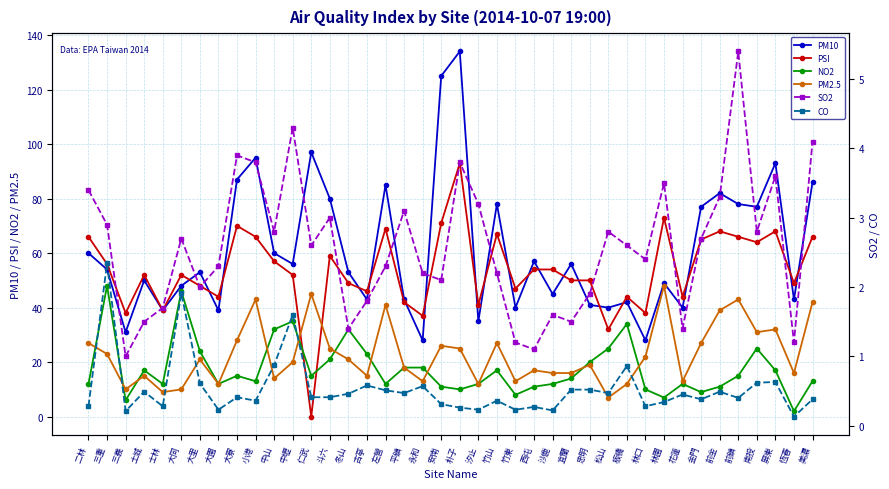

What is the difference between the PM10 values at 西屯 and 宜蘭?

1